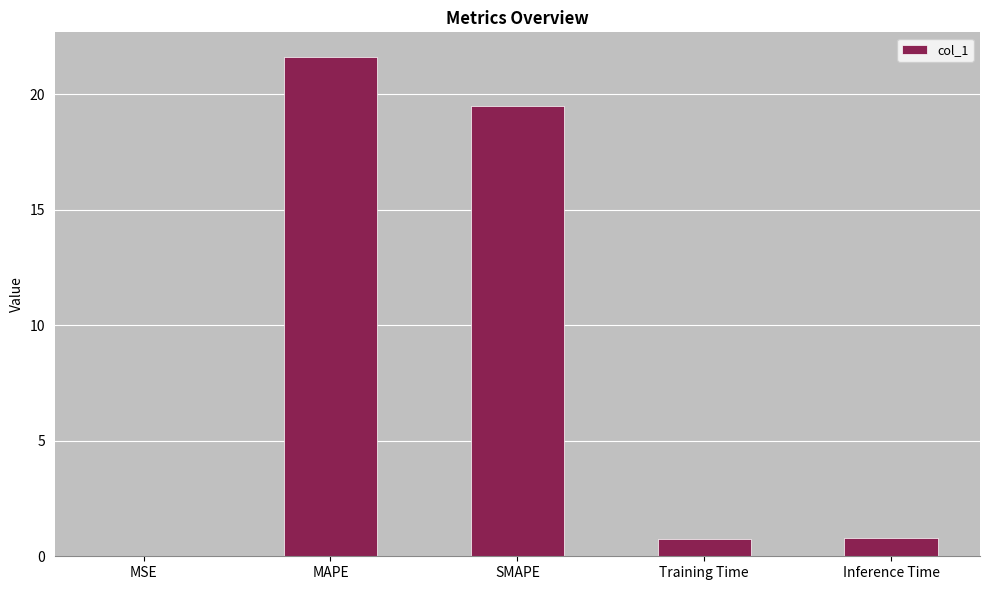

Read the value at MAPE.

21.6